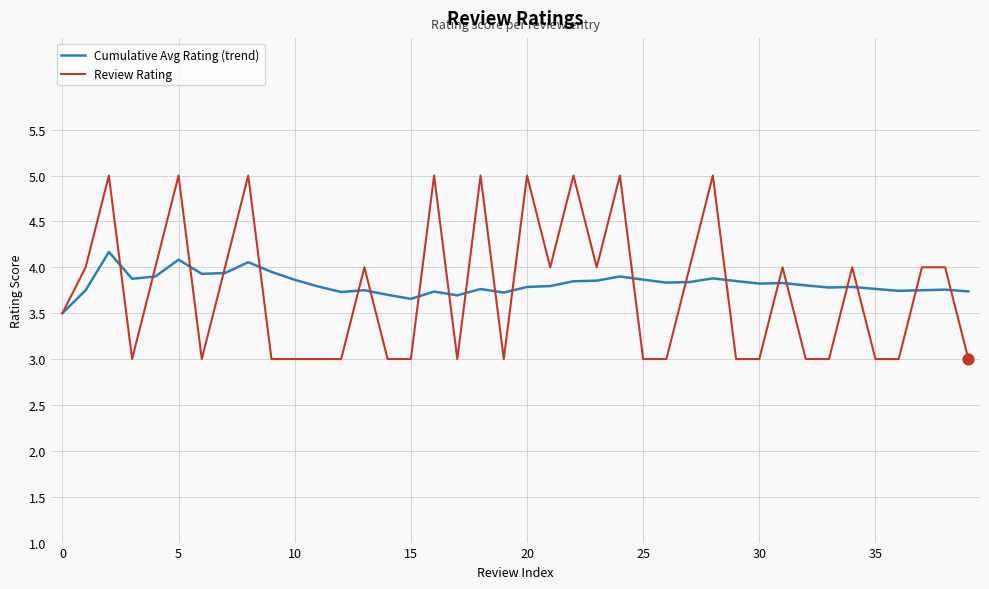

Which series has the widest spread of values?

Review Rating